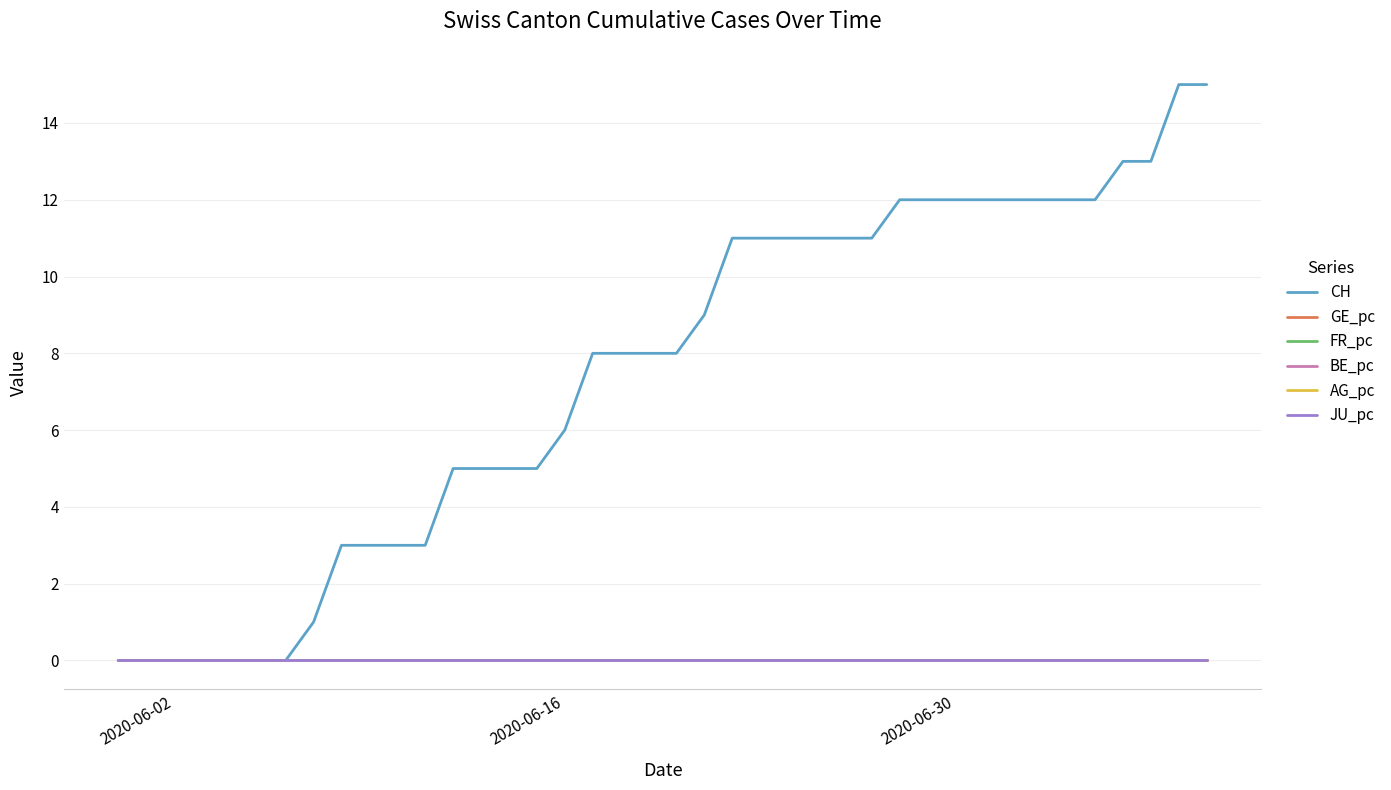

True or false: CH and AG_pc cross at least once.

False